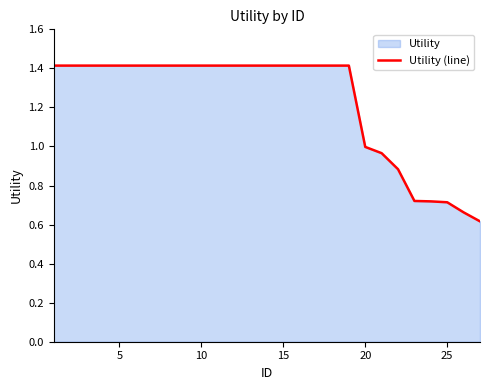

What is the greatest value displayed?

1.4